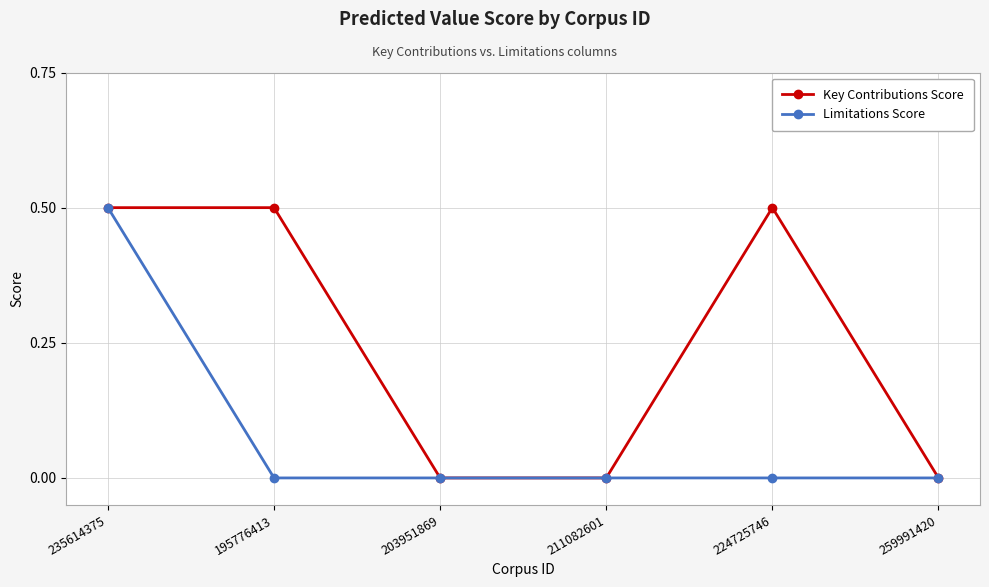

What is the highest value of the Limitations Score series?

0.5